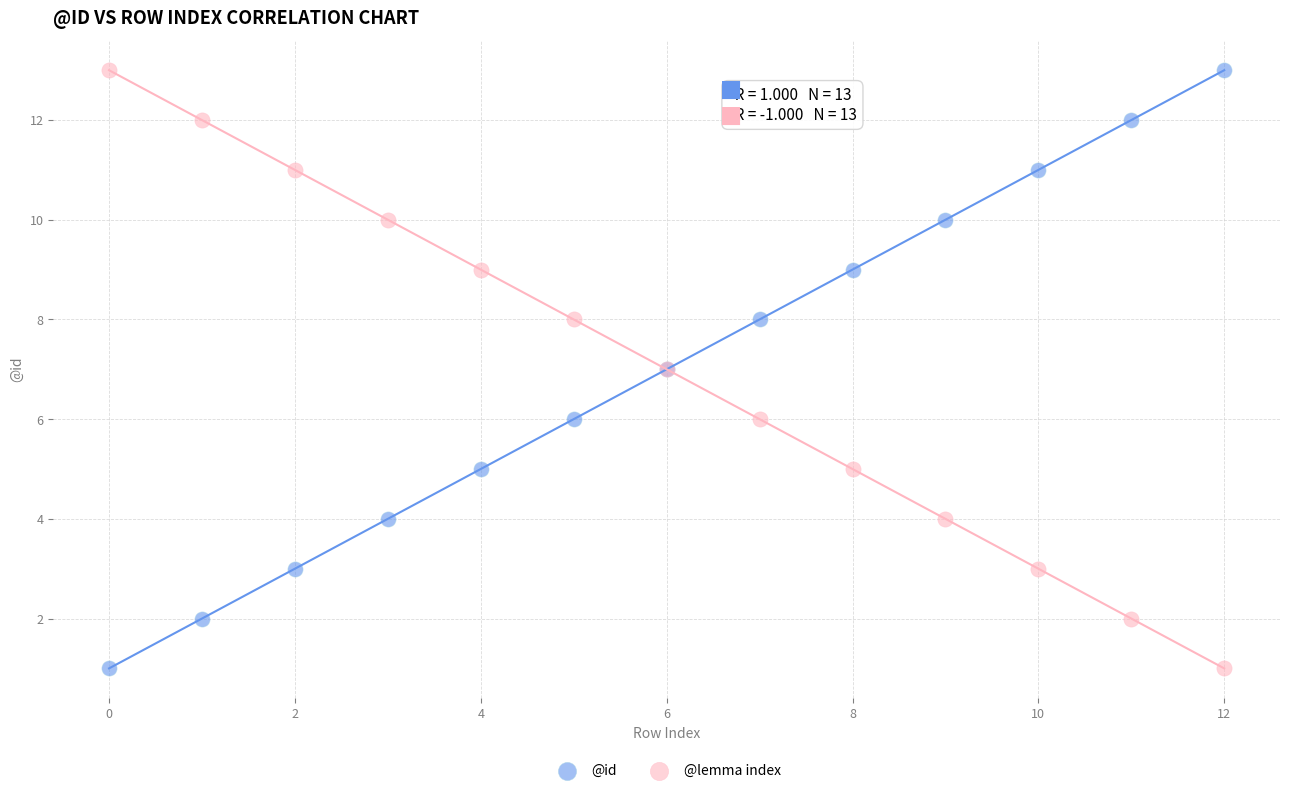

What are all the series names shown in the legend?

@id, @lemma index